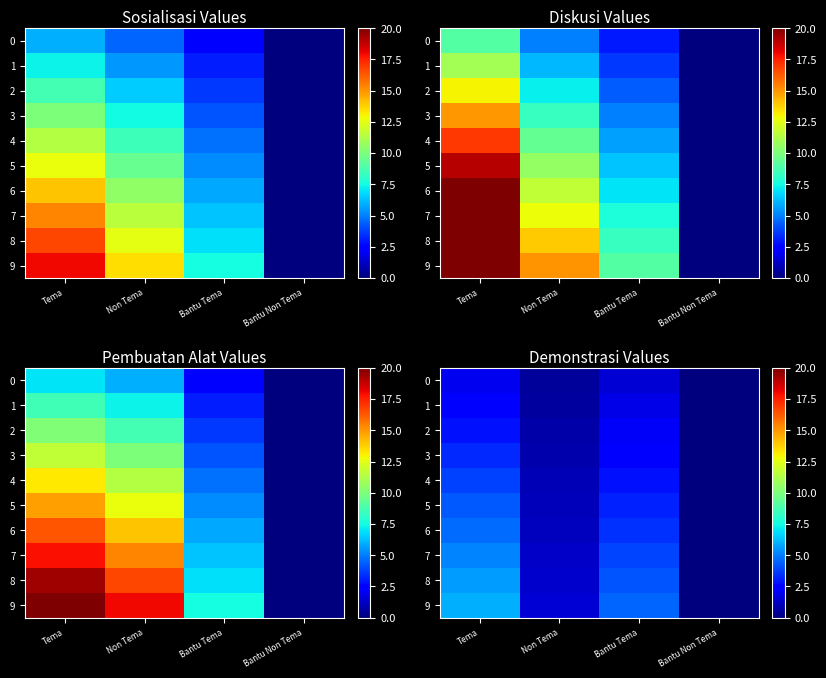

Which has a higher value, Non Tema or Bantu Non Tema?

Non Tema